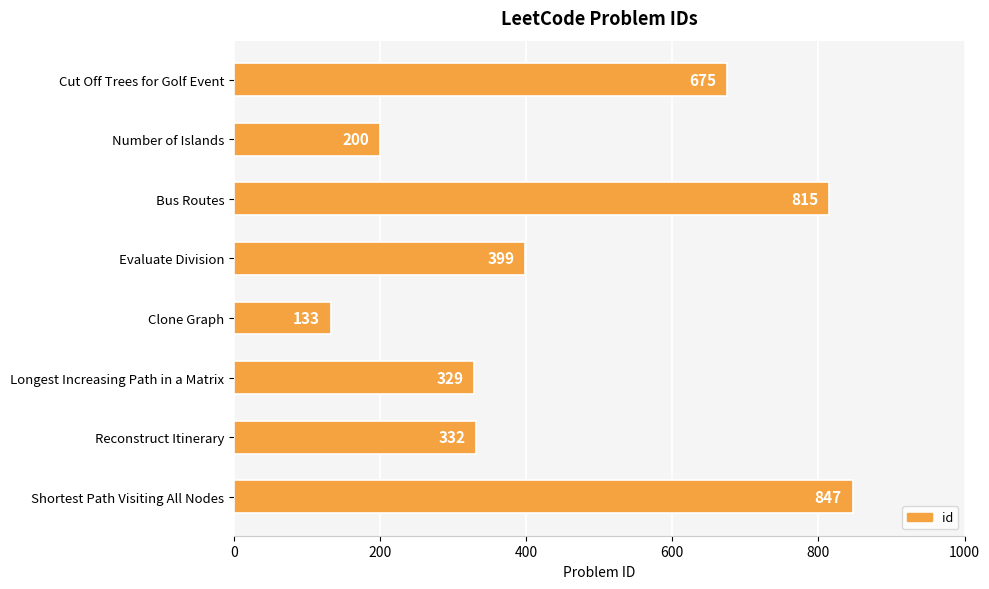

Rank the categories by value from highest to lowest.

Shortest Path Visiting All Nodes, Bus Routes, Cut Off Trees for Golf Event, Evaluate Division, Reconstruct Itinerary, Longest Increasing Path in a Matrix, Number of Islands, Clone Graph